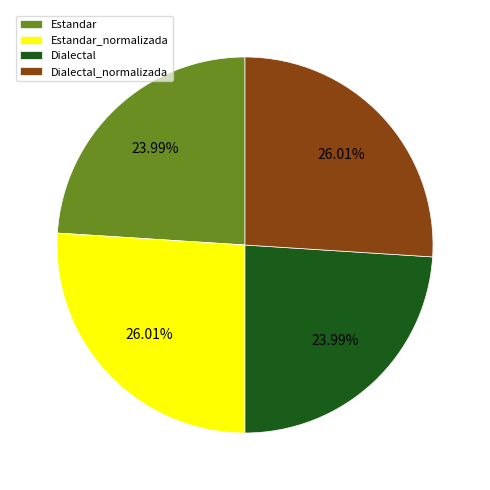

Does Dialectal represent more than half of the total?

No